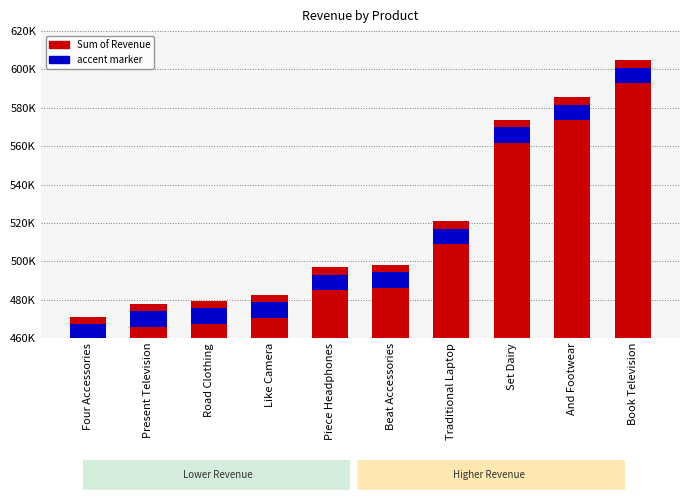

What is the smallest value displayed?

471228.3